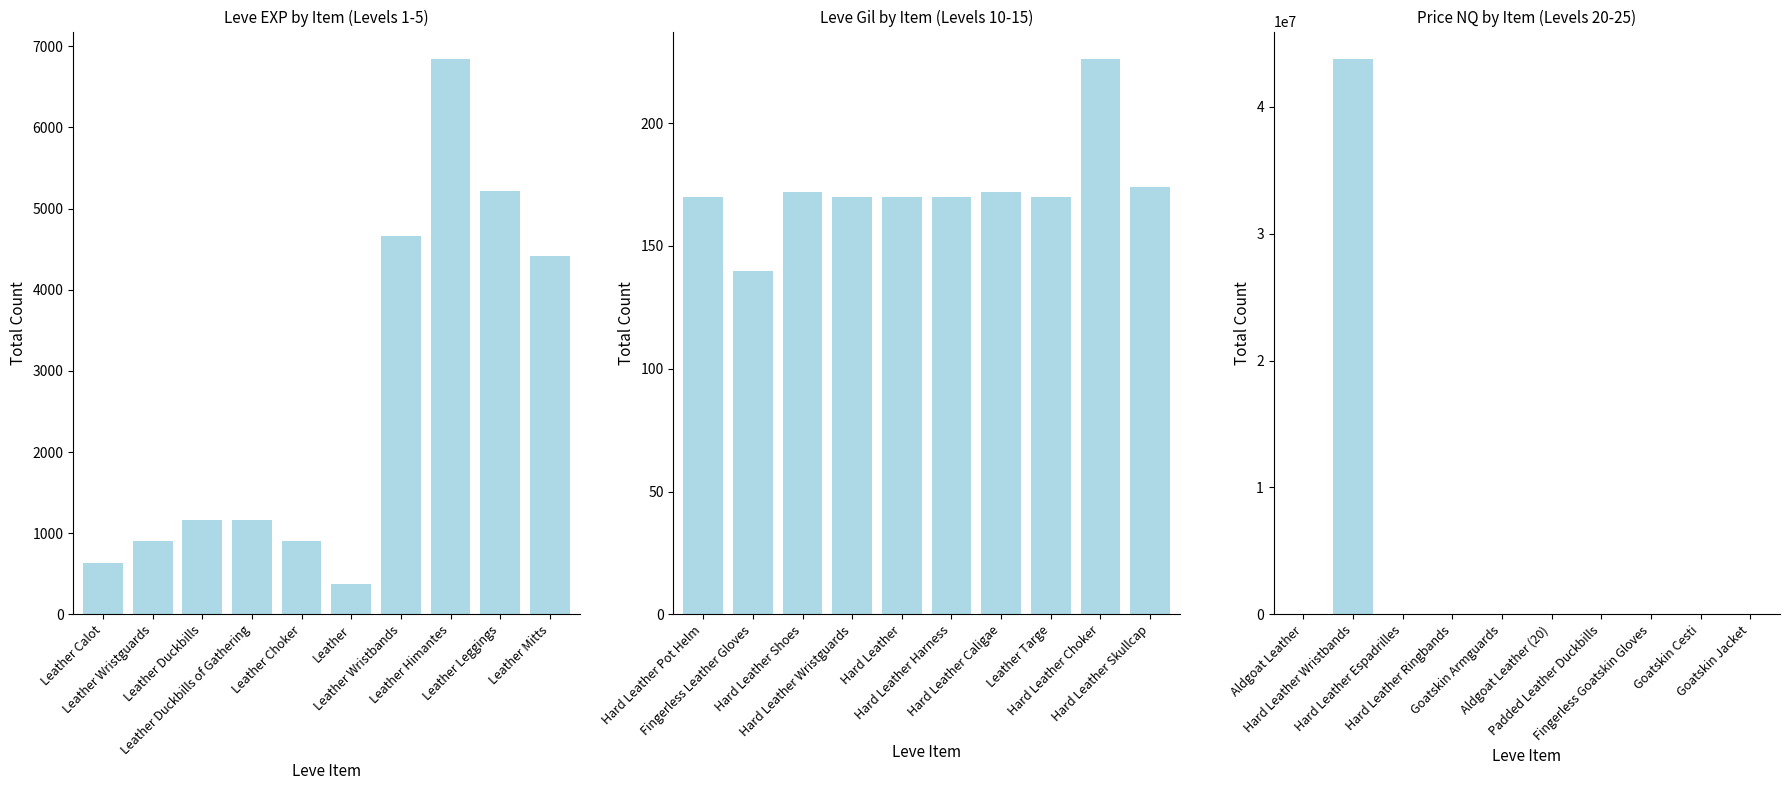

At how many categories does at least one series exceed 731152?

1